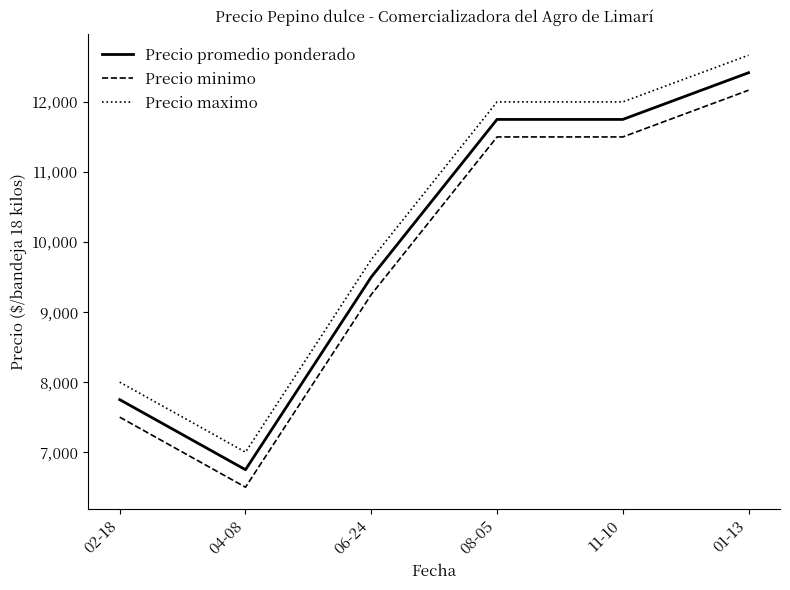

Read the Precio maximo value at 01-13.

12666.7